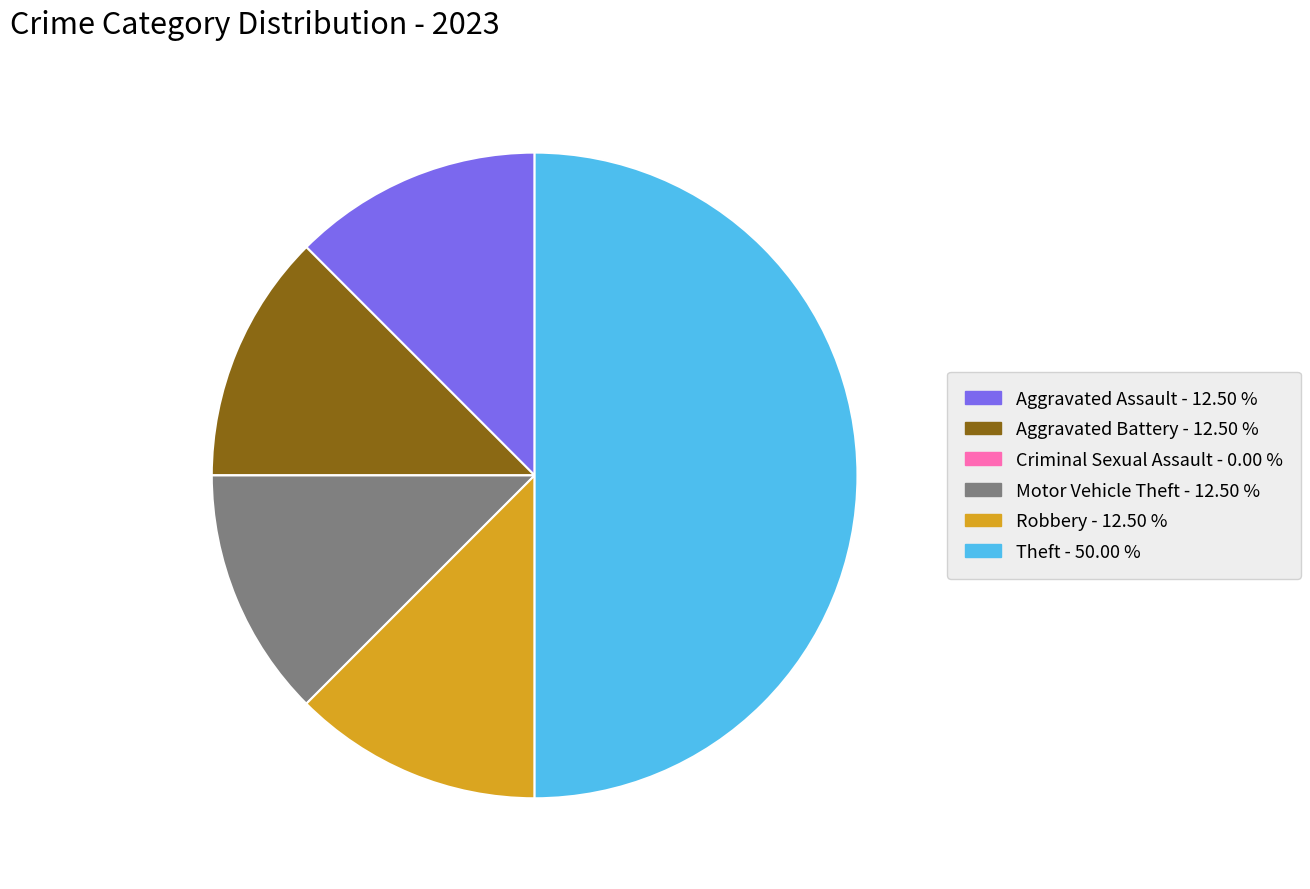

Is the sum of Motor Vehicle Theft and Aggravated Assault greater than half?

No